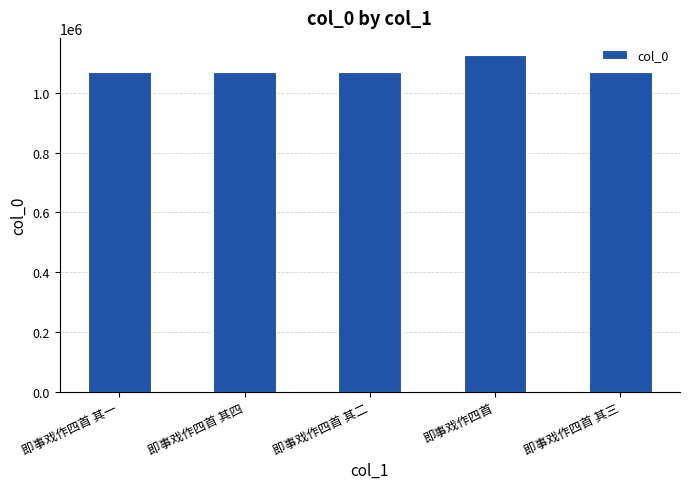

How many data points does each series have?

5